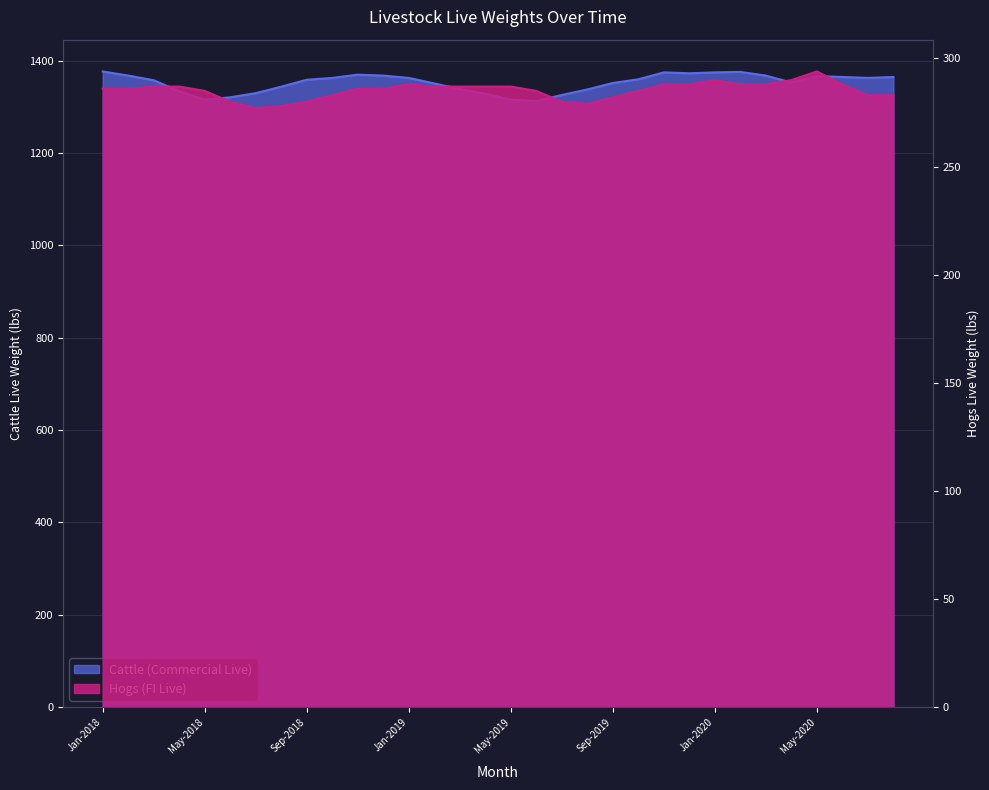

What is the value of the Cattle (Commercial Live) point at the 23rd from the left?

1375